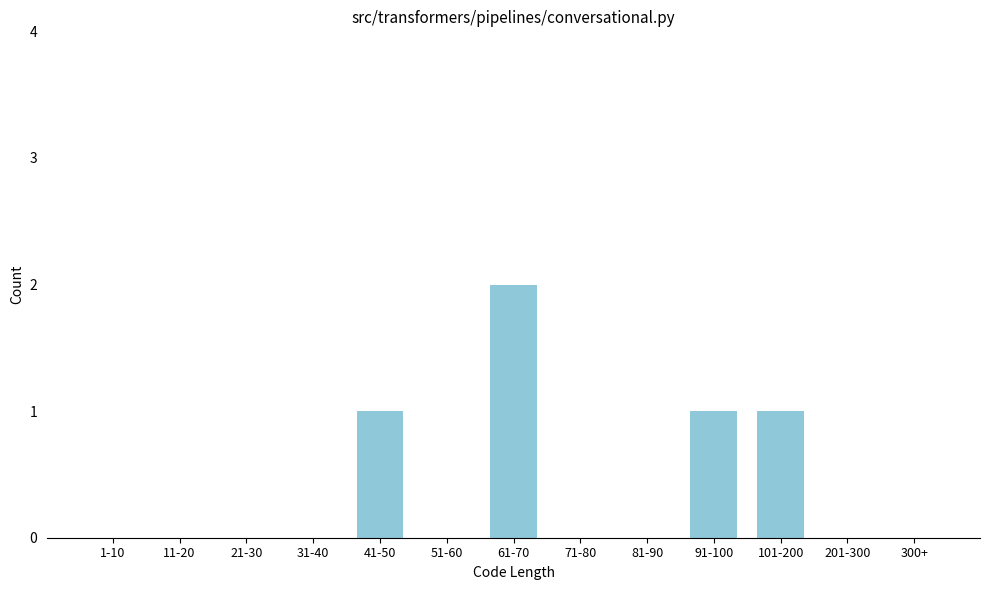

Reading left to right, transcribe all the data shown in this chart.

1-10=0	11-20=0	21-30=0	31-40=0	41-50=1	51-60=0	61-70=2	71-80=0	81-90=0	91-100=1	101-200=1	201-300=0	300+=0